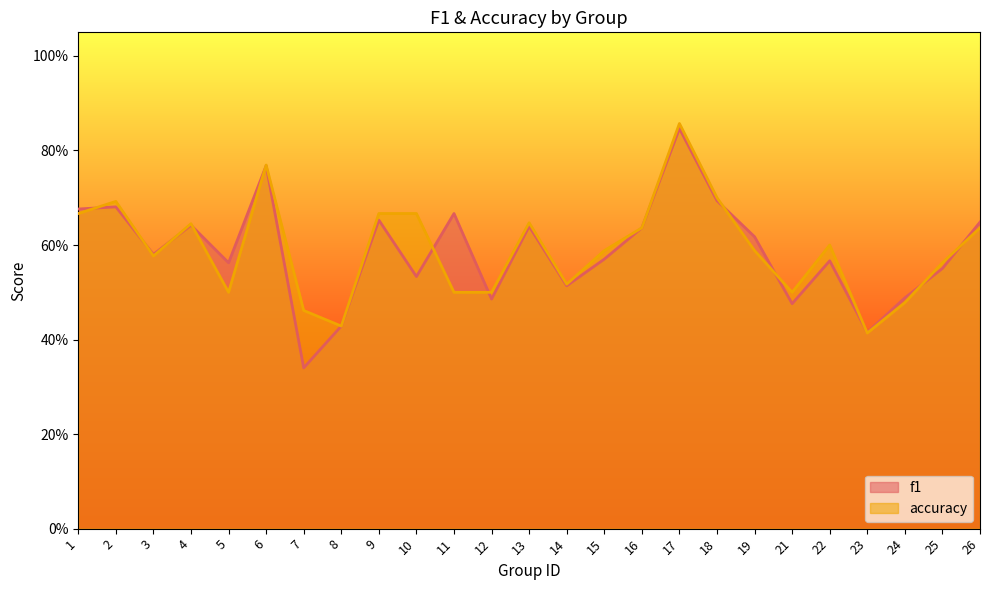

True or false: f1 and accuracy intersect in this chart.

True